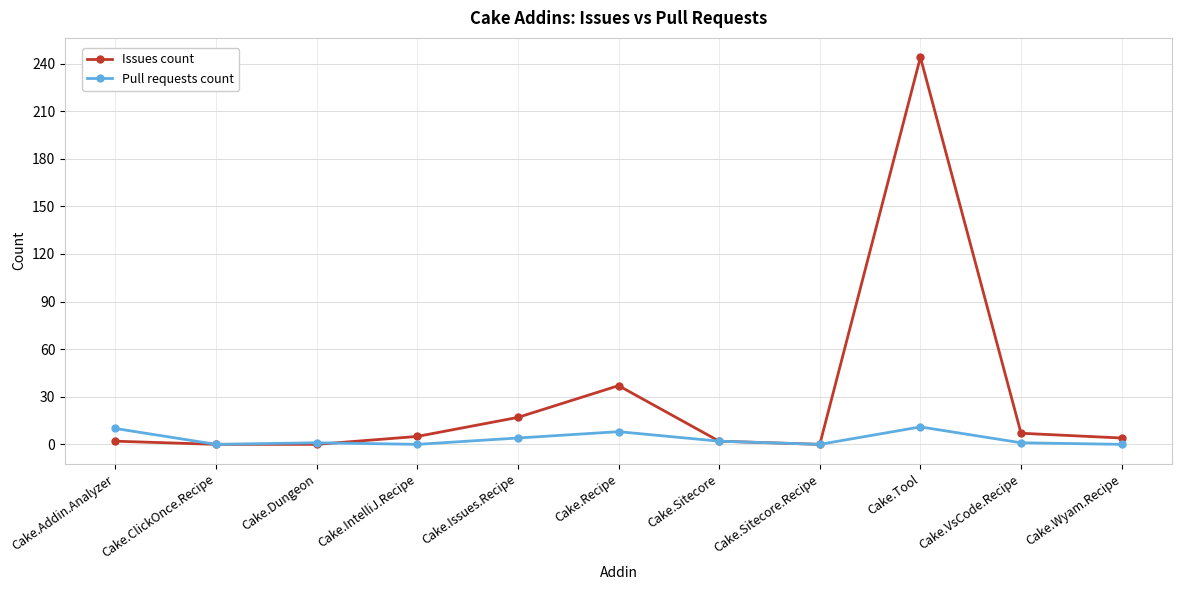

The Issues count series shows 37 at Cake.Recipe. True or false?

True